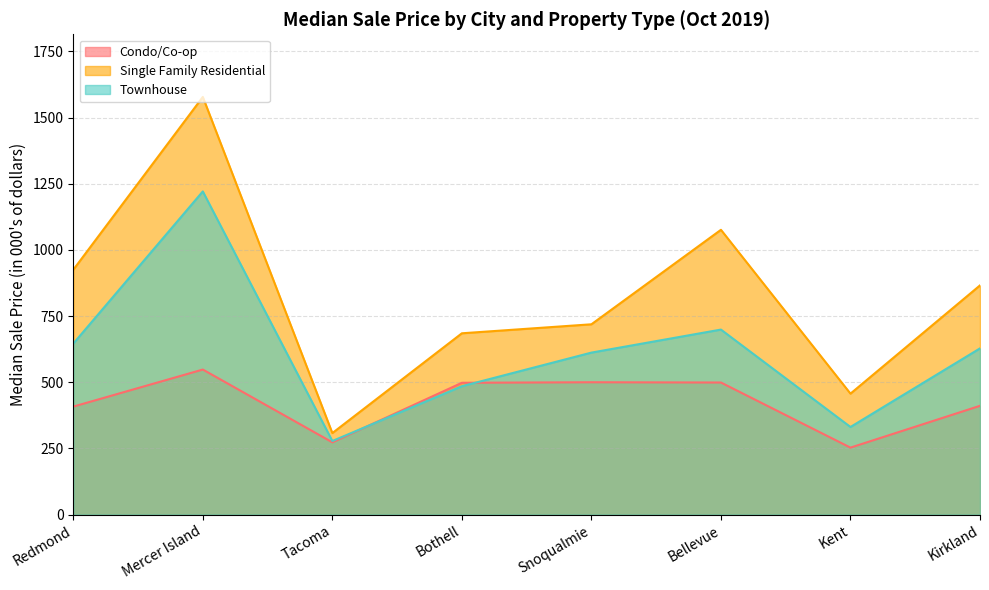

What is the difference between the Townhouse values at Tacoma and Mercer Island?

943